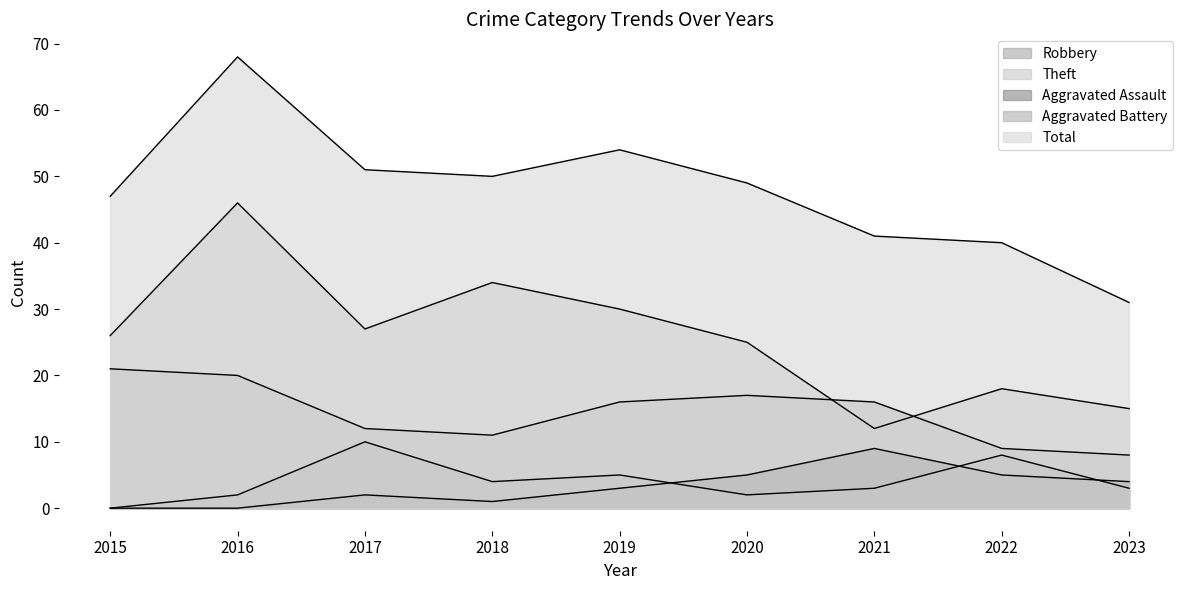

How many lines are shown in the chart?

5